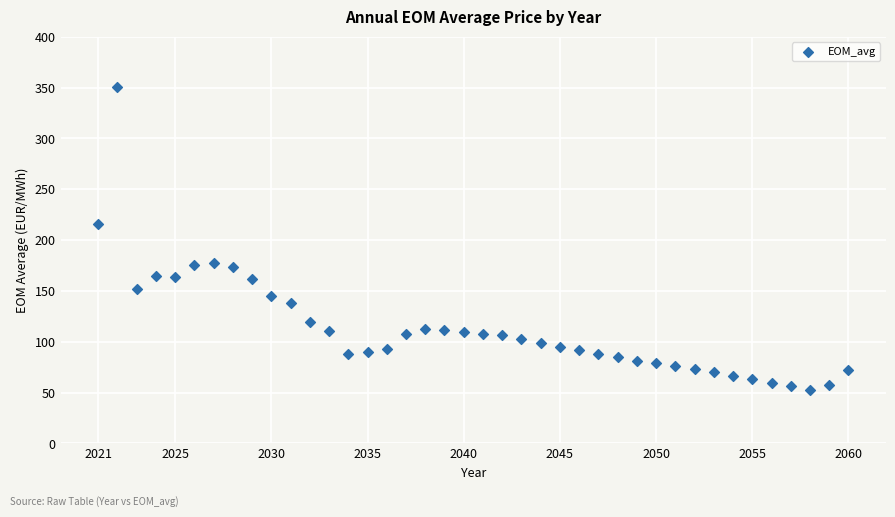

What Y value in the scatter plot is closest to 201?

215.5